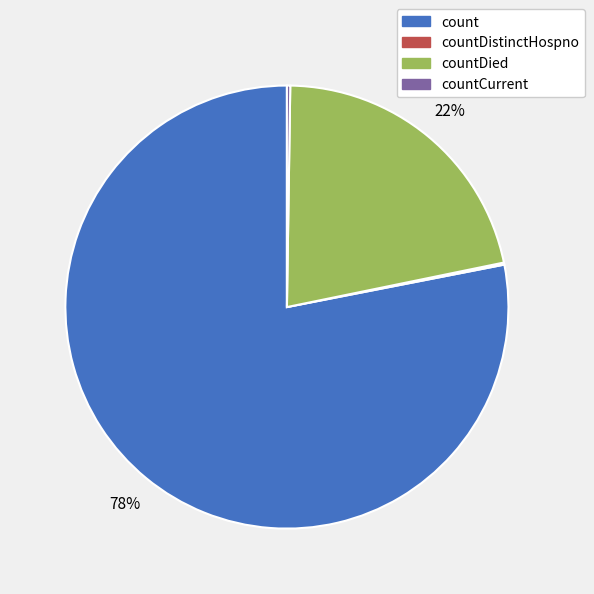

Does any single category account for the majority?

Yes